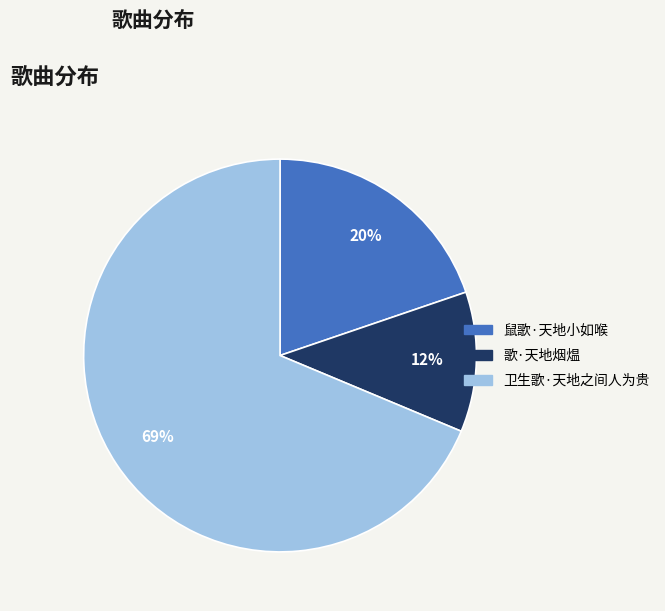

True or false: 歌·天地烟煴 accounts for 17% of the total.

False